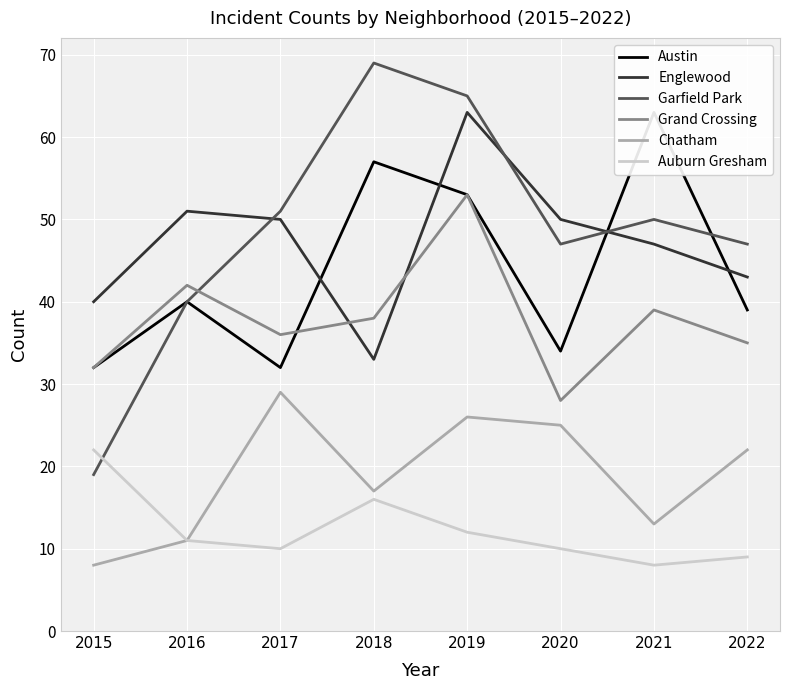

At which label is Austin closest to 47?

2019